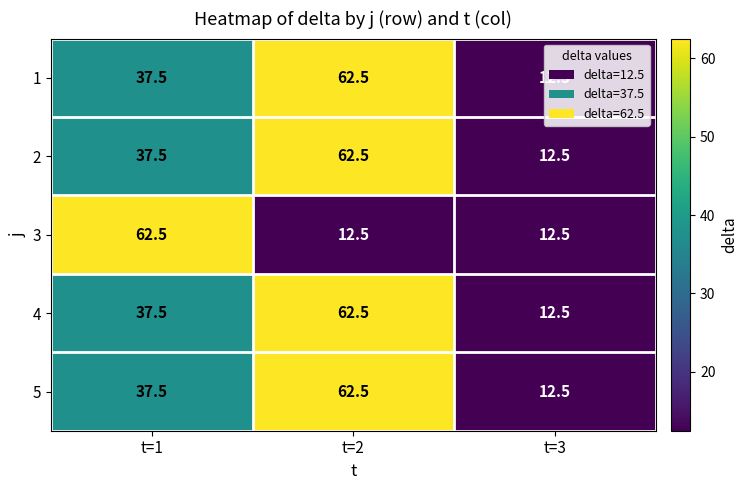

How many series are shown in this chart?

5